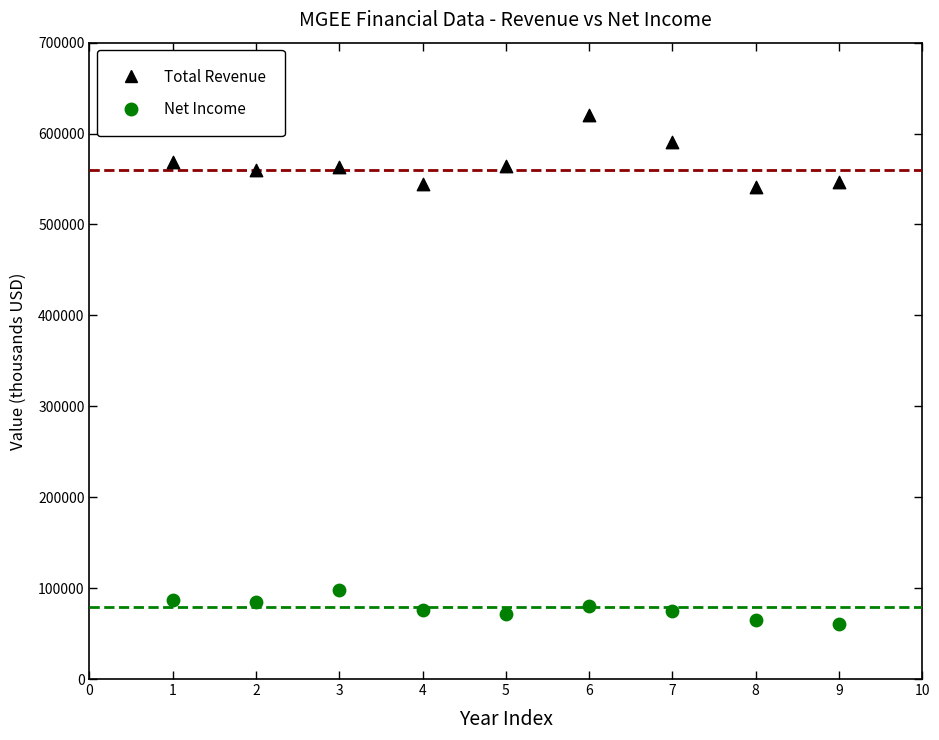

Across all data points, what is the range of Y values (max minus min)?

559000